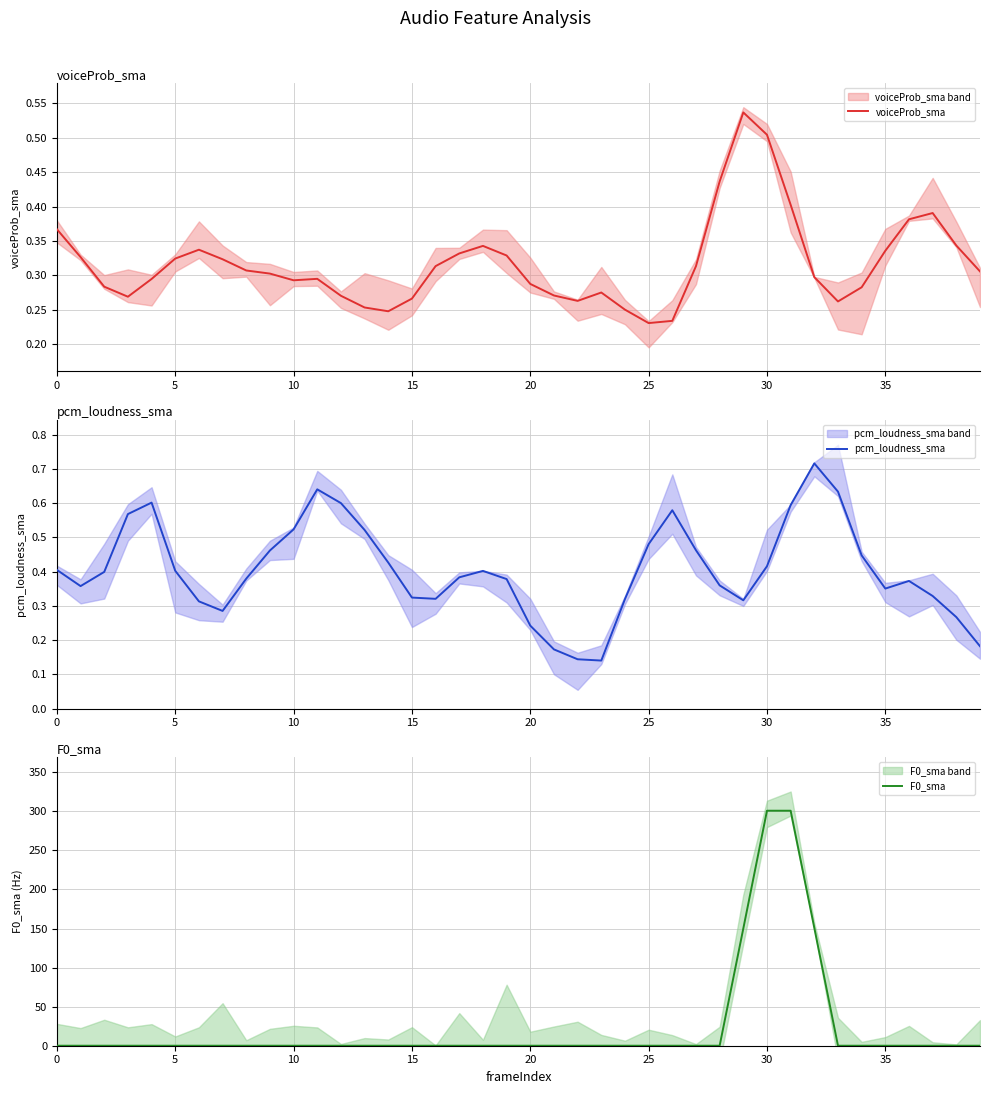

What is the highest value of the F0_sma series?

300.8